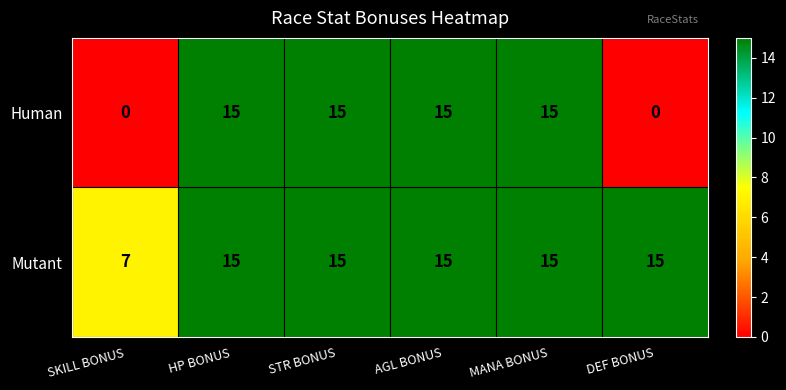

What is the difference between the maximum and minimum values in the Mutant series?

8